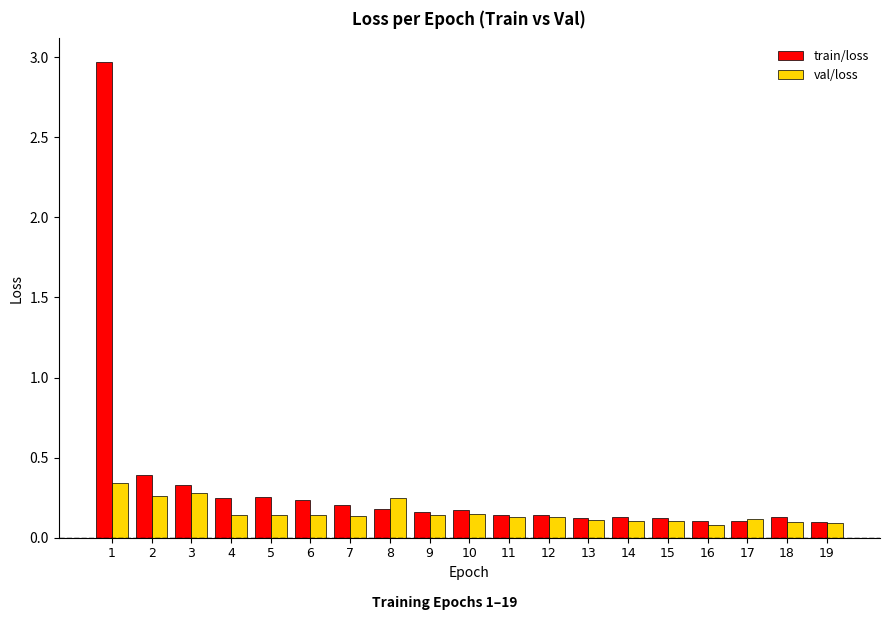

Which series has the largest total across all categories?

train/loss